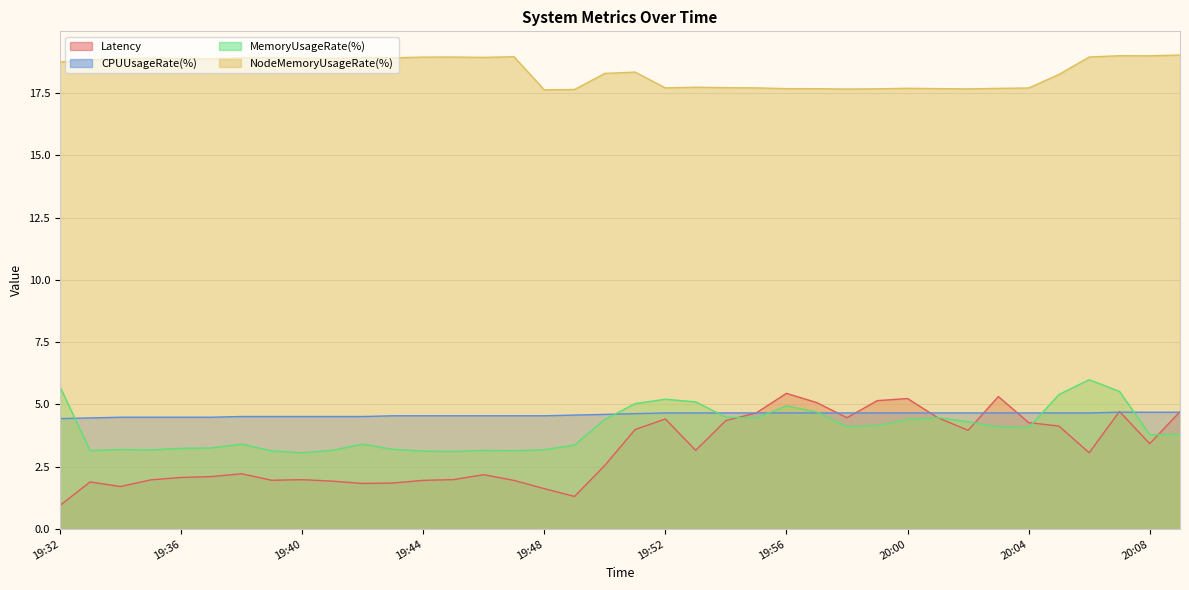

What is the label of the 34th point from the left?

20:05